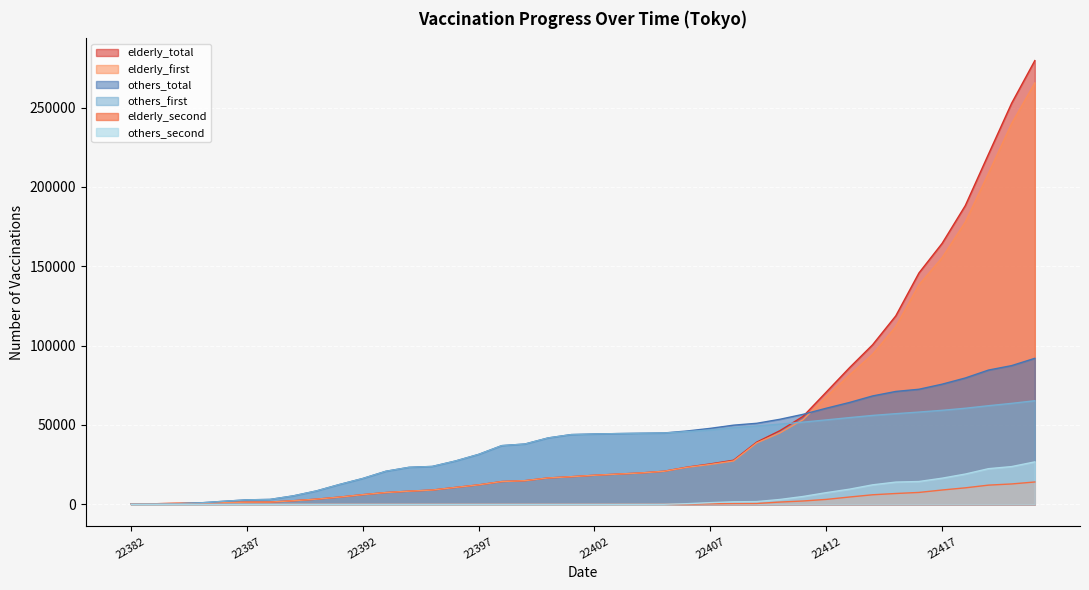

What is the total value across all series at 22410?

199956